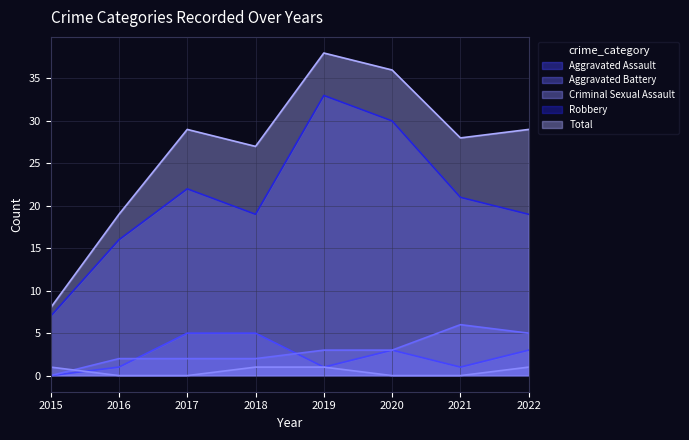

True or false: Criminal Sexual Assault and Robbery intersect in this chart.

False